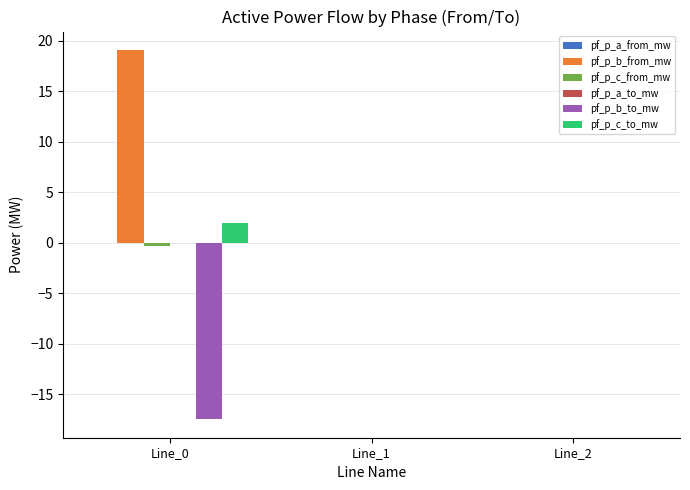

How many data points does each series have?

3